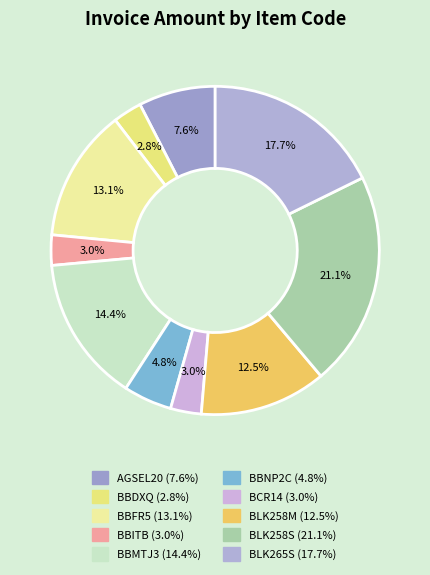

True or false: BCR14 accounts for 3% of the total.

True